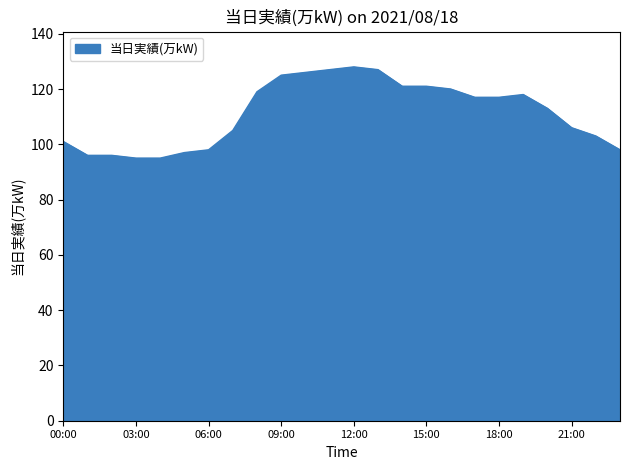

What is the difference between the maximum and minimum values?

33